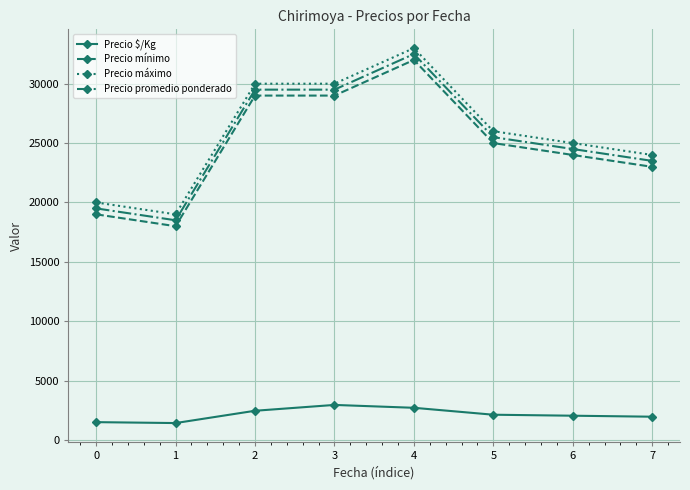

List the series in order of their peak value, highest first.

Precio máximo, Precio promedio ponderado, Precio mínimo, Precio $/Kg